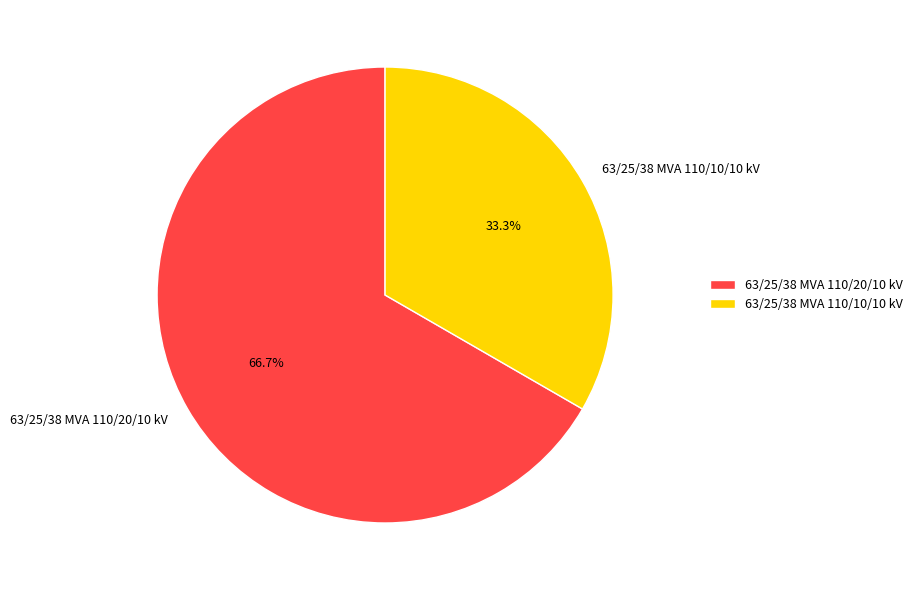

What is the ratio of the value at 63/25/38 MVA 110/10/10 kV to the value at 63/25/38 MVA 110/20/10 kV?

0.5